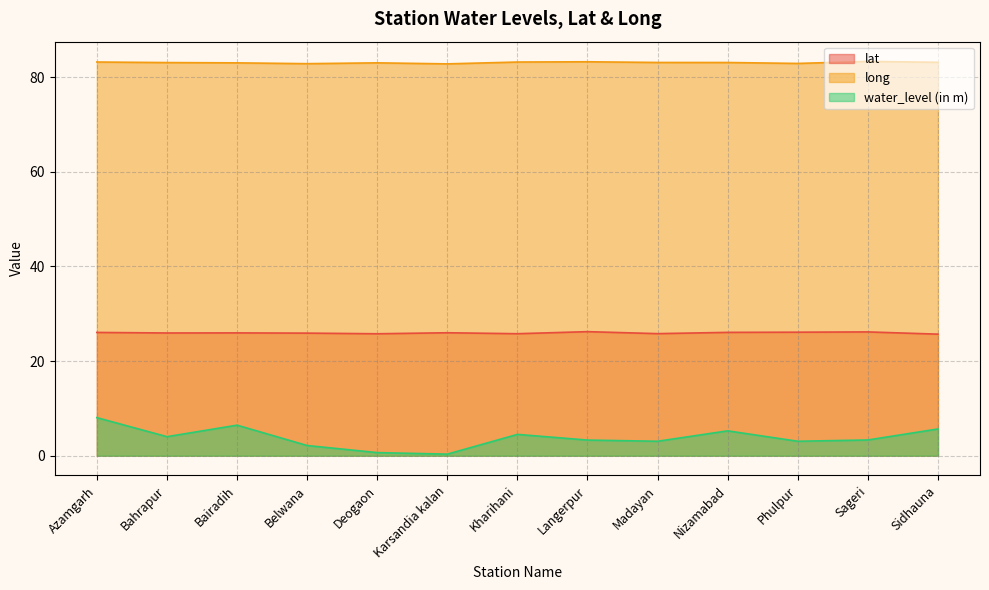

What is the value of the water_level (in m) point at the 5th from the left?

0.7